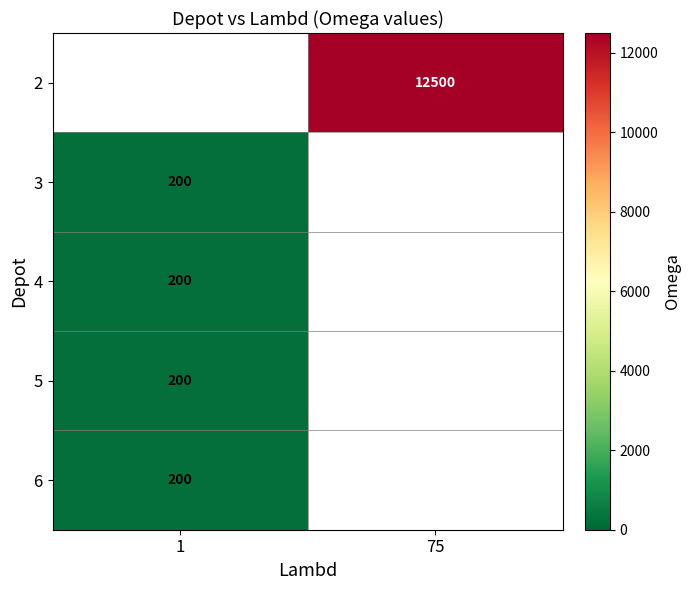

The 5 series shows 200 at 1. True or false?

True